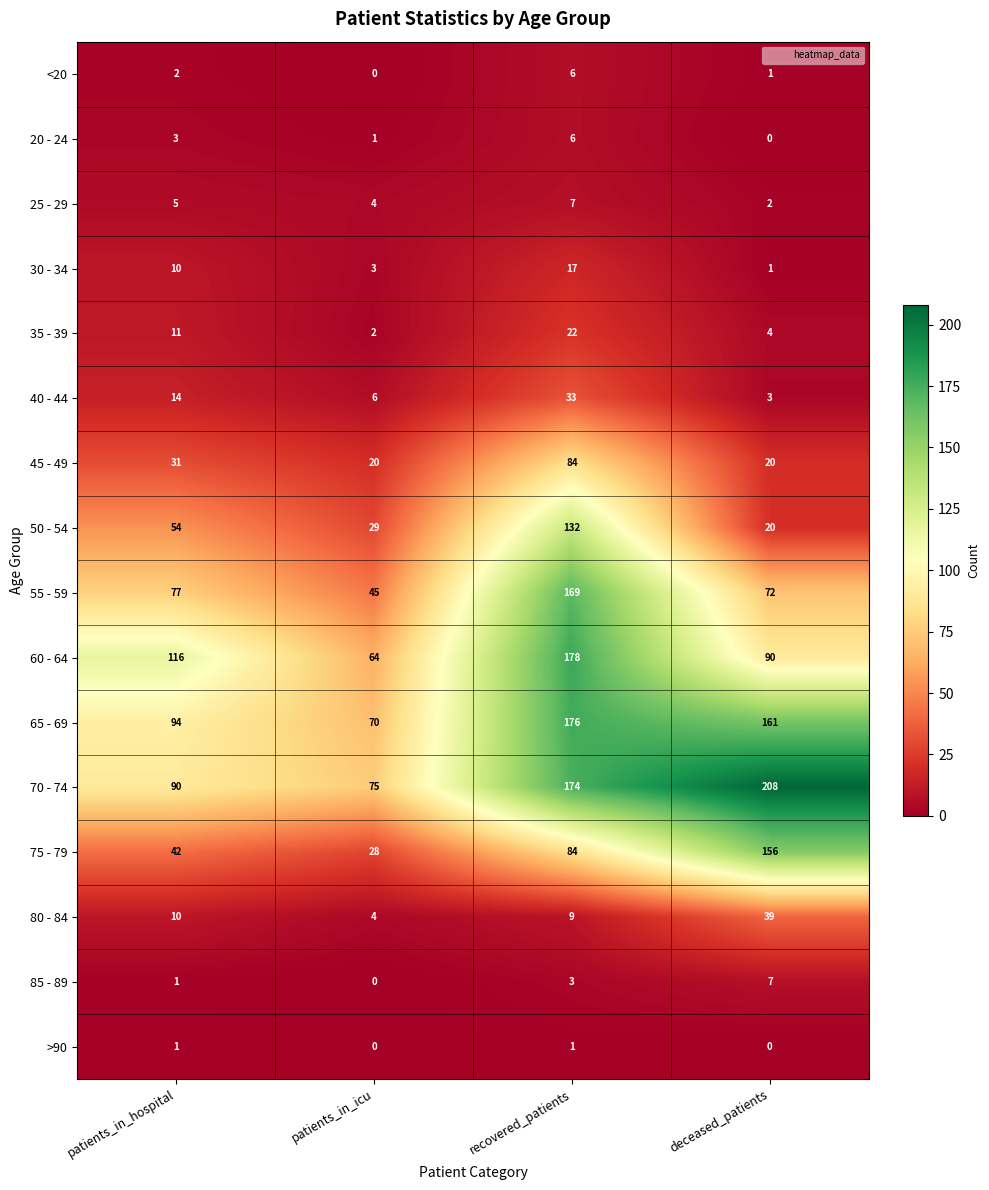

List the labels in order of 80 - 84 value, largest first.

deceased_patients, patients_in_hospital, recovered_patients, patients_in_icu